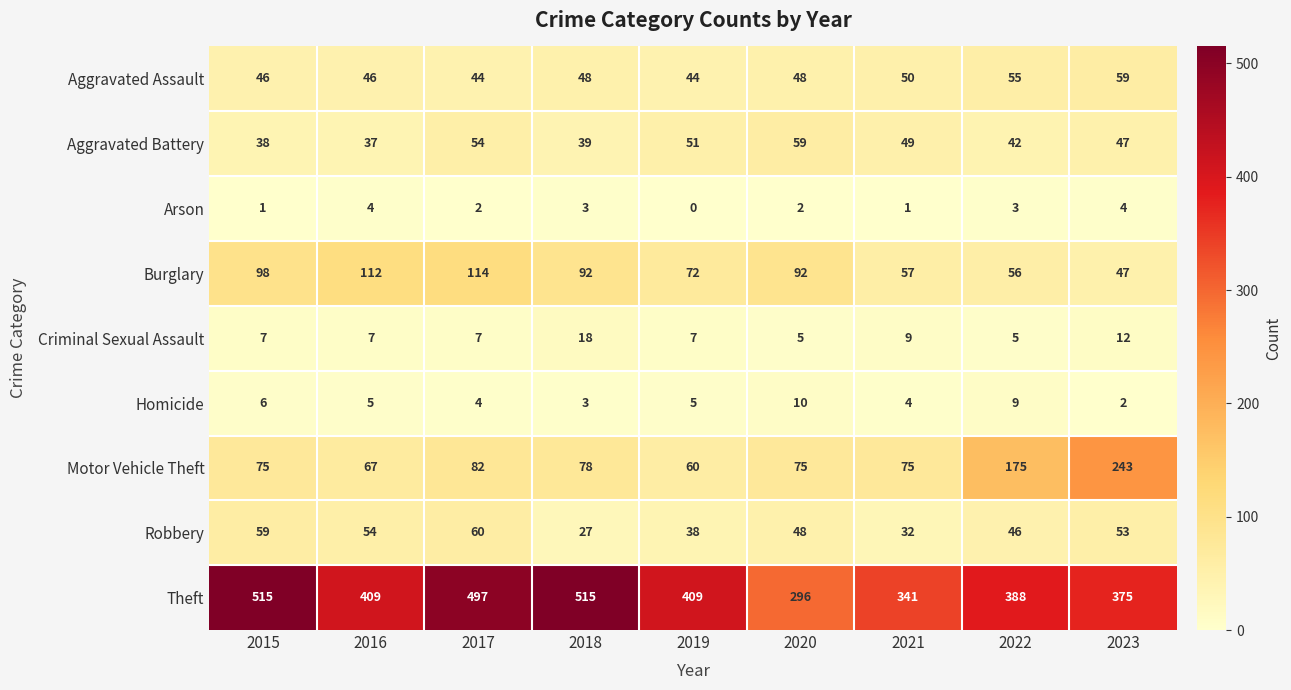

Which label corresponds to the smallest value in the chart?

2019